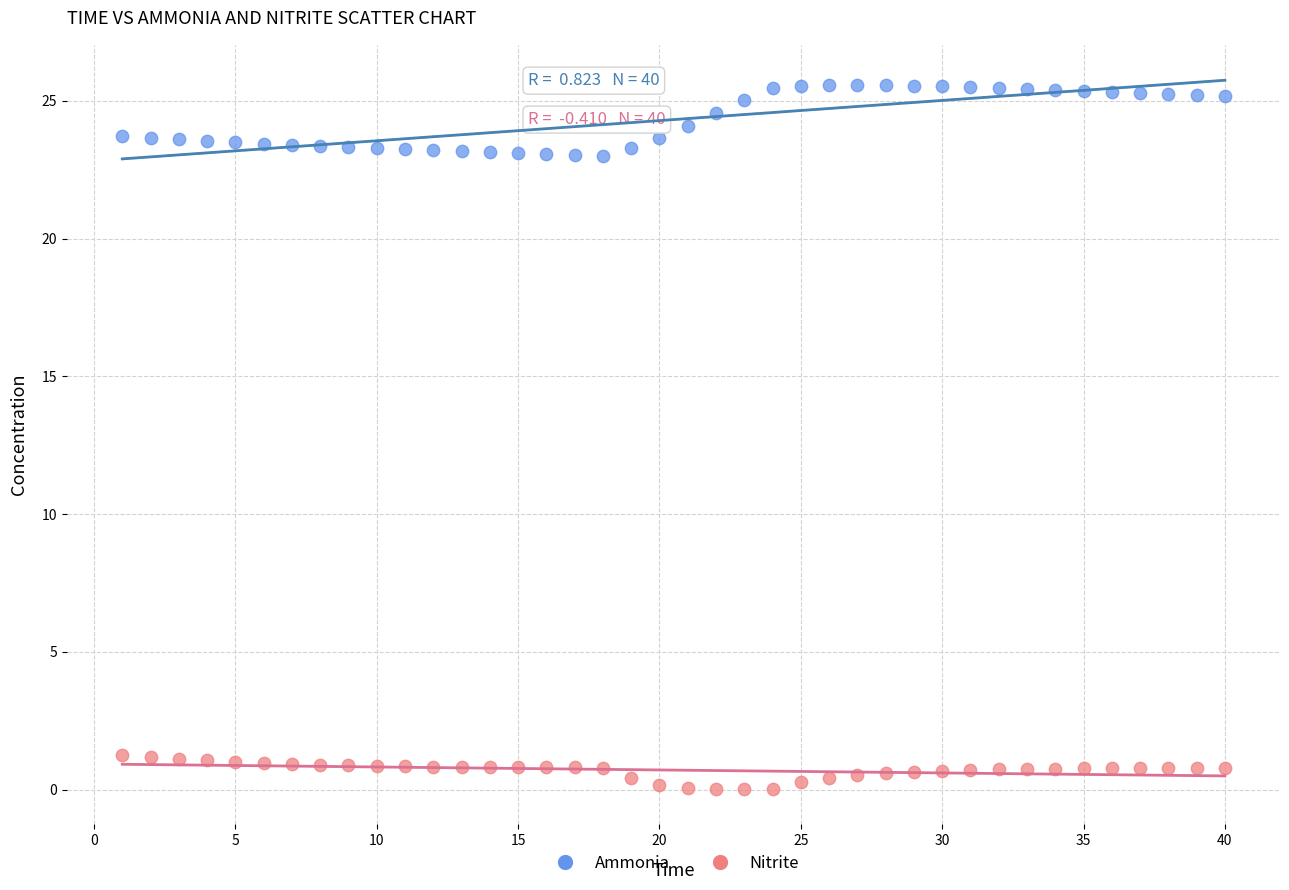

Which series has the widest spread of Y values?

Ammonia